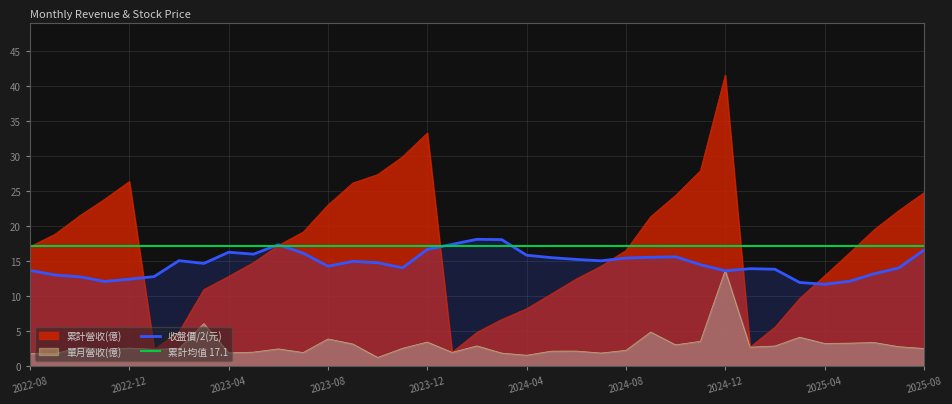

What value does the 單月營收(億) series have at 2024-04?

1.5